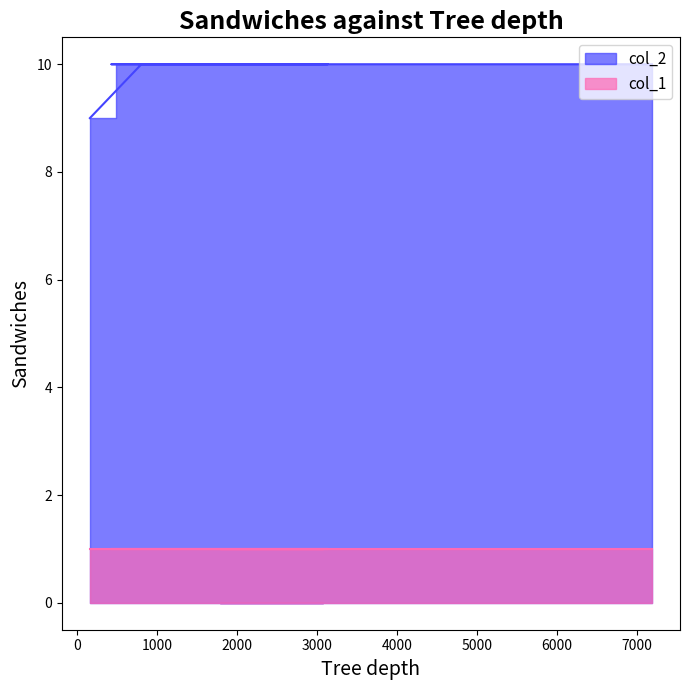

What is the greatest value displayed?

10